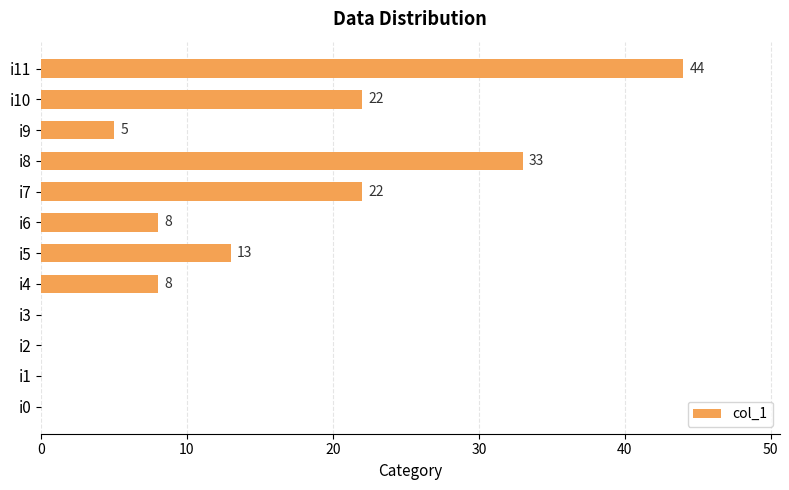

The chart shows a value of -24 at i3. True or false?

False